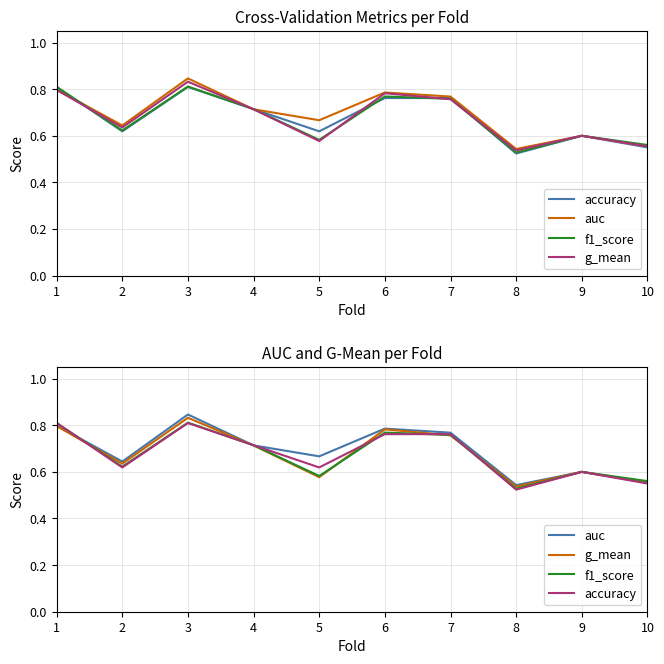

The value of g_mean at 8 is 0.5. True or false?

True